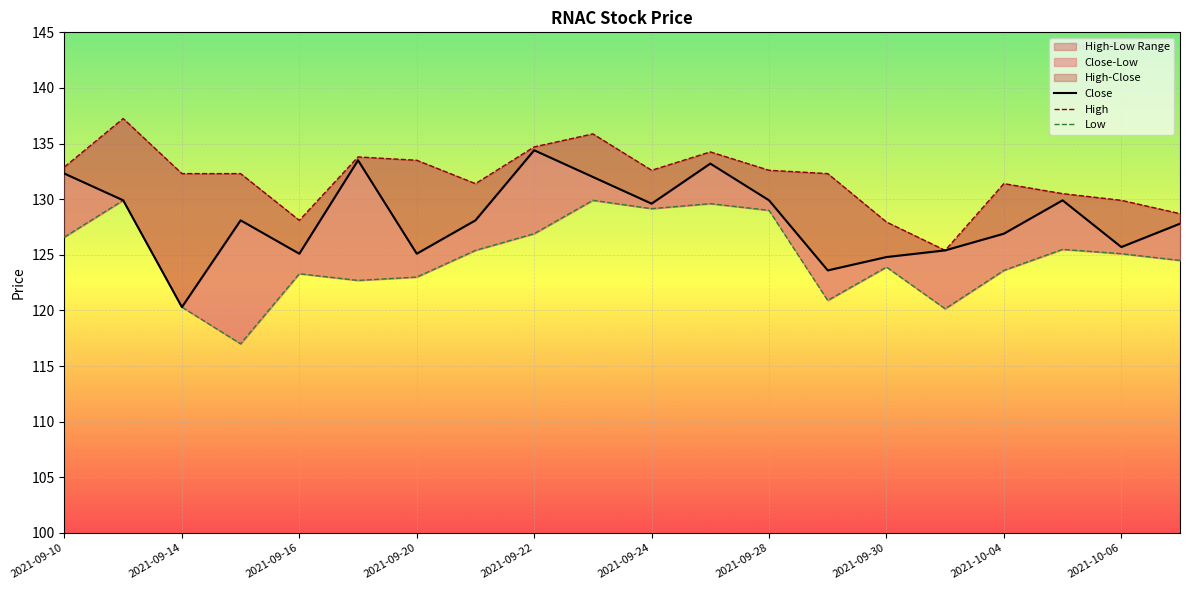

At 2021-10-06, list the series in order from largest to smallest.

High, Close, Low